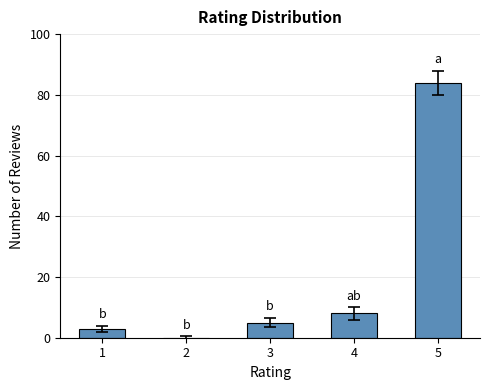

What value does the data have at 4, to the nearest 5?

10